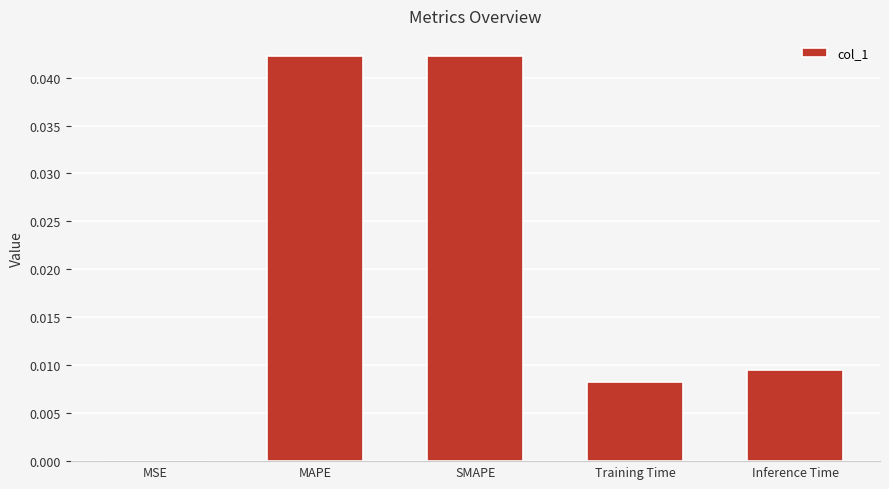

Are the bars horizontal?

No